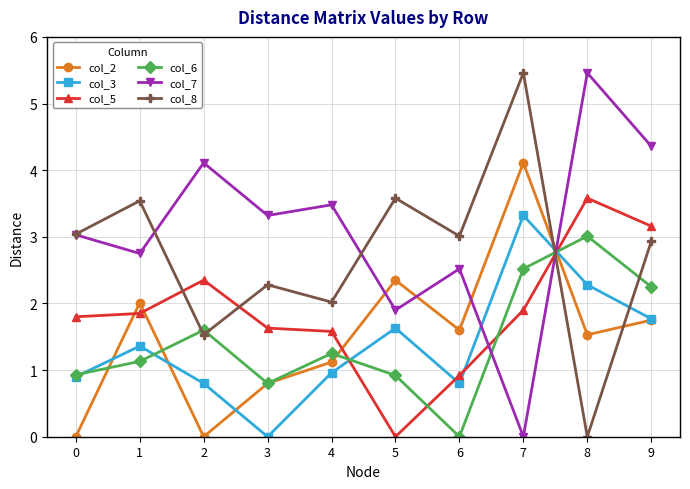

The col_5 series shows 0.4 at 6. True or false?

False